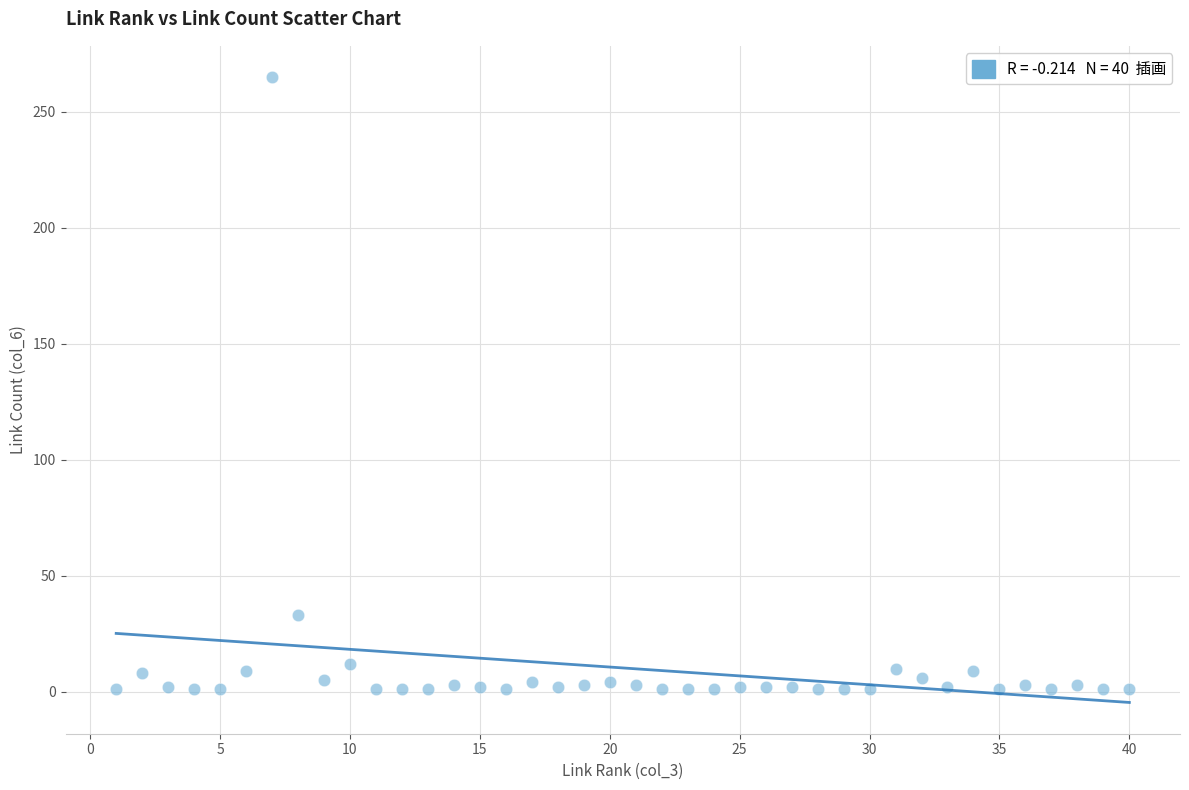

What Y value in the scatter plot is closest to 133?

33